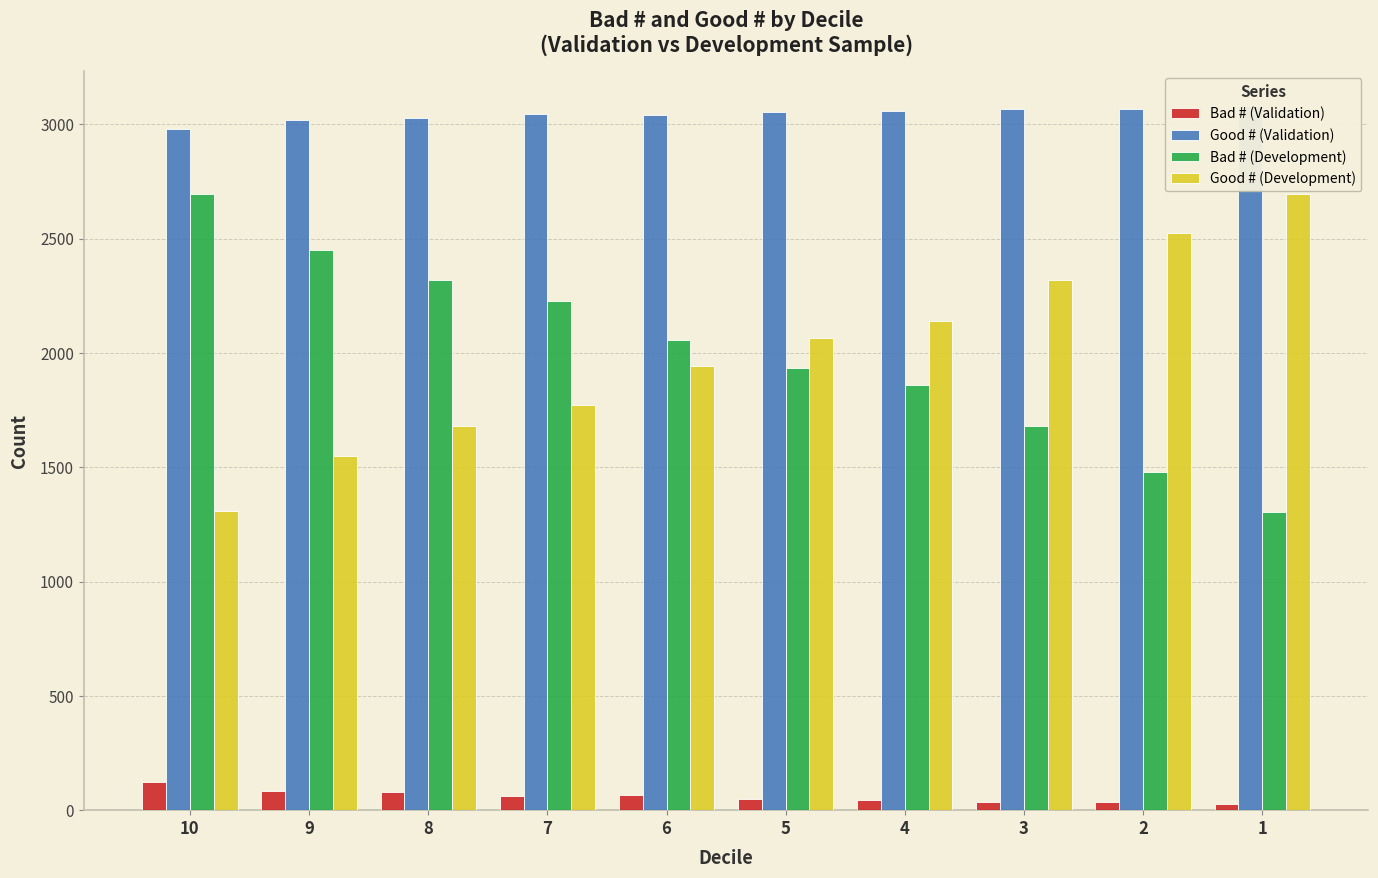

What is the minimum value for Bad # (Development)?

1303